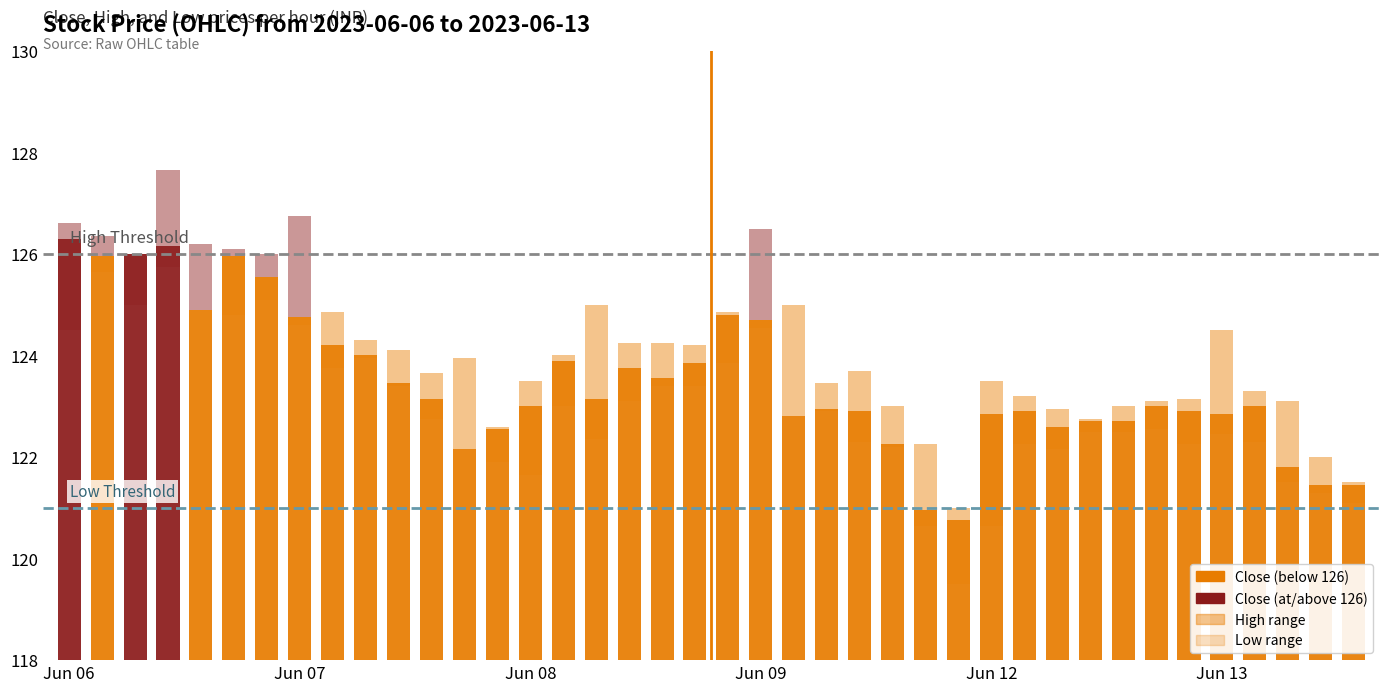

How many data points are above 123?

19